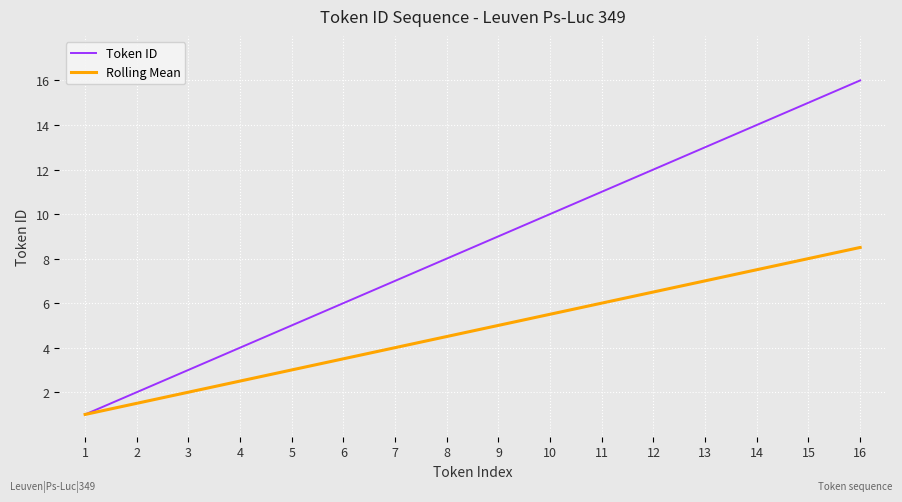

What is the spread (max minus min) of values at 16?

7.5